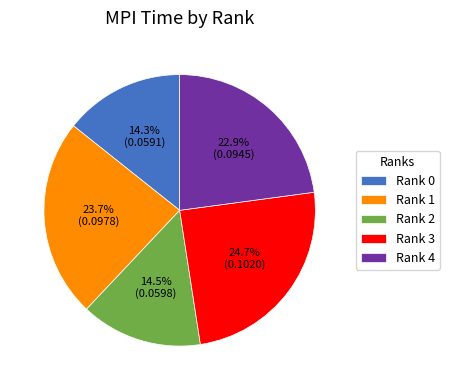

Is the sum of Rank 4 and Rank 2 greater than half?

No